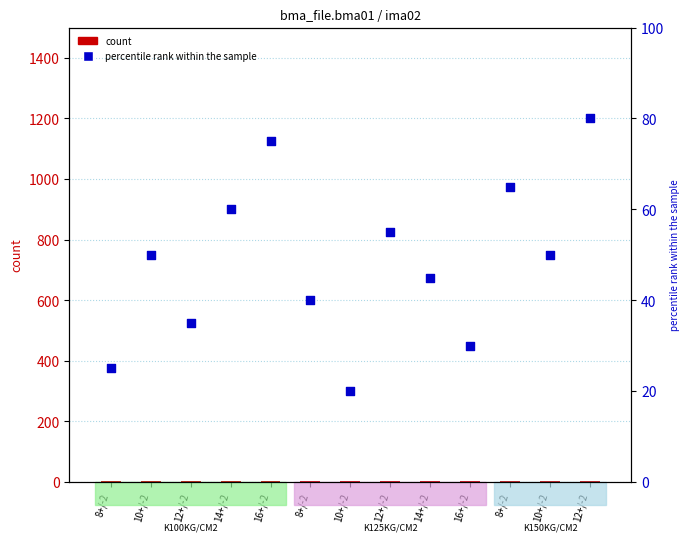

Which series has the largest total across all categories?

percentile rank within the sample